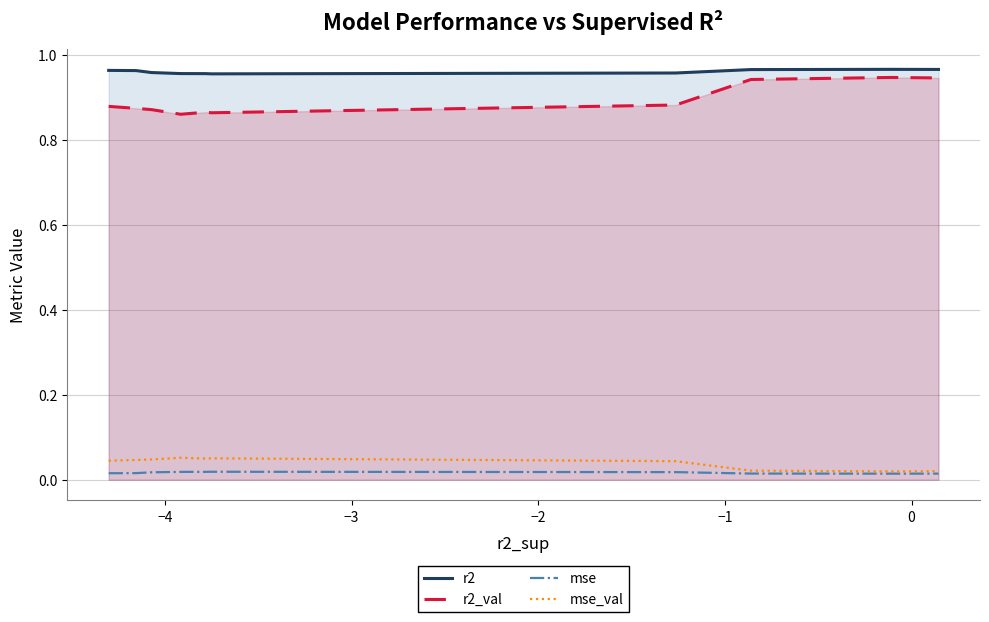

True or false: r2 and mse_val intersect in this chart.

False